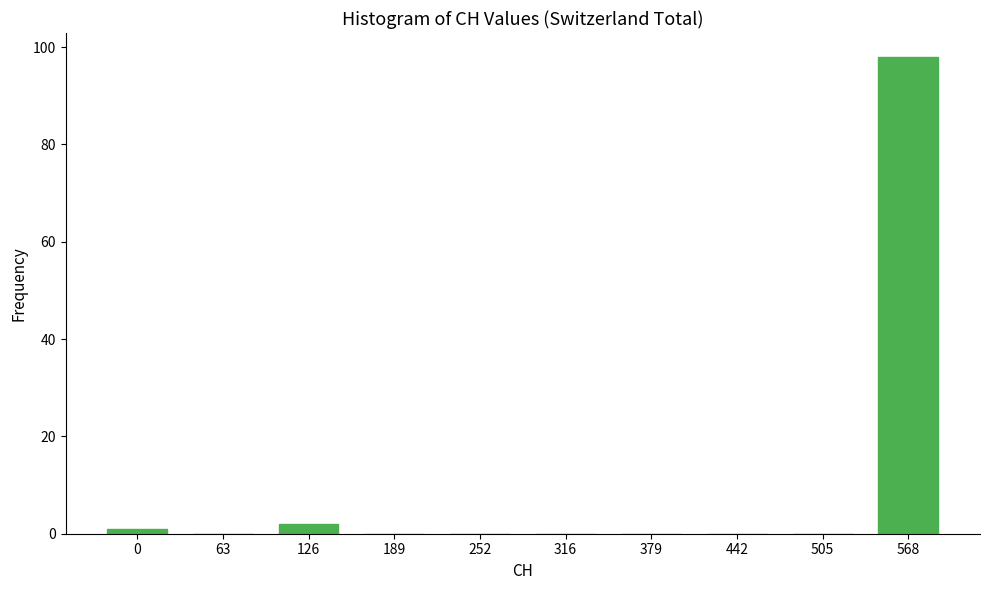

Reading right to left, what are all the values shown in this chart?

568=98	505=0	442=0	379=0	316=0	252=0	189=0	126=2	63=0	0=1